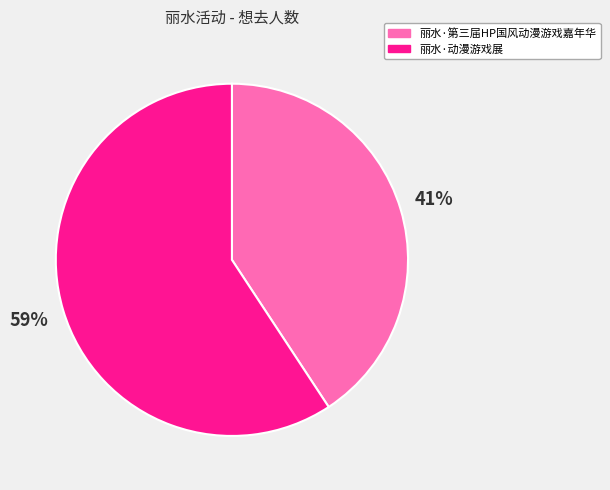

Combined, do 丽水·第三届HP国风动漫游戏嘉年华 and 丽水·动漫游戏展 account for over 50%?

Yes